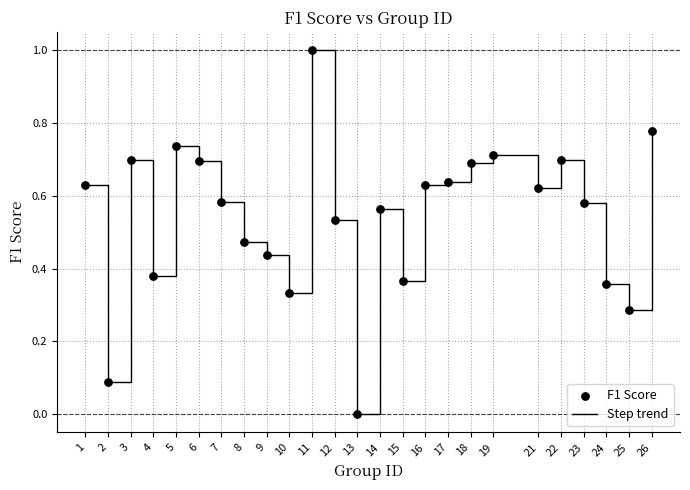

What is the change in value from 2 to 5?

+0.6